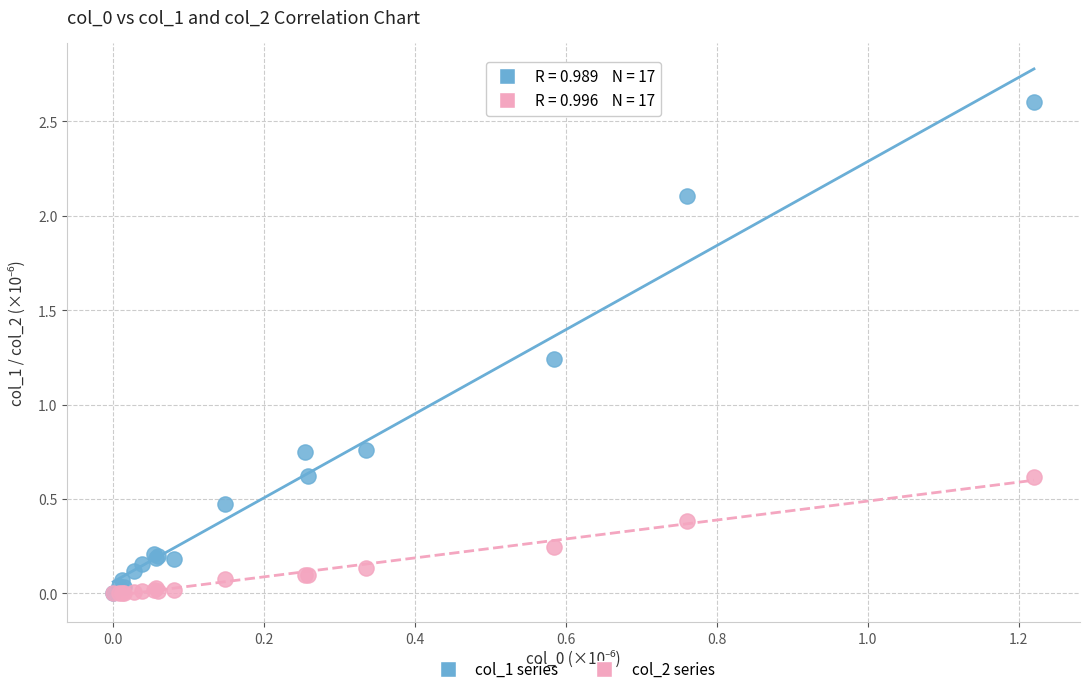

Which series has the largest Y range (max minus min)?

col_1 series